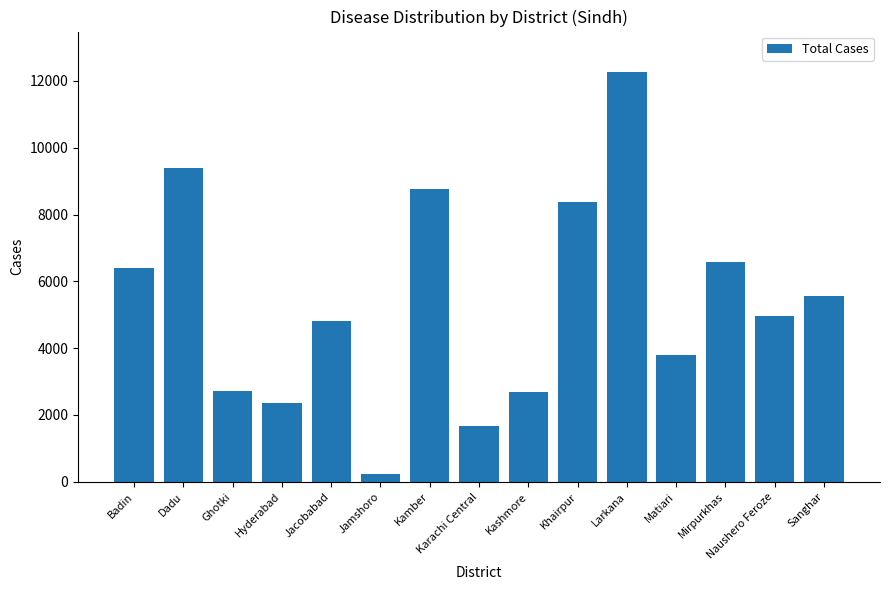

What value does the data have at Naushero Feroze, to the nearest 50?

4950